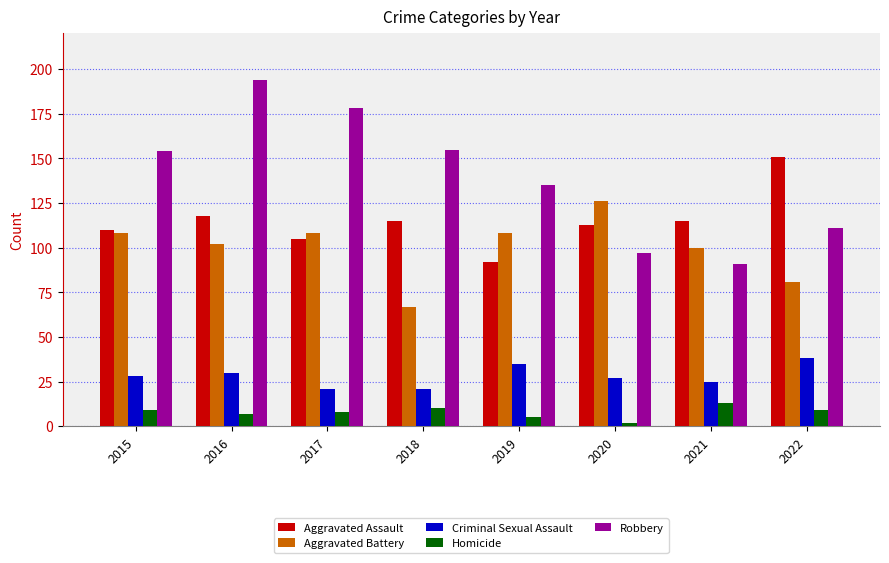

Between 2016 and 2021, which series saw the biggest shift?

Robbery